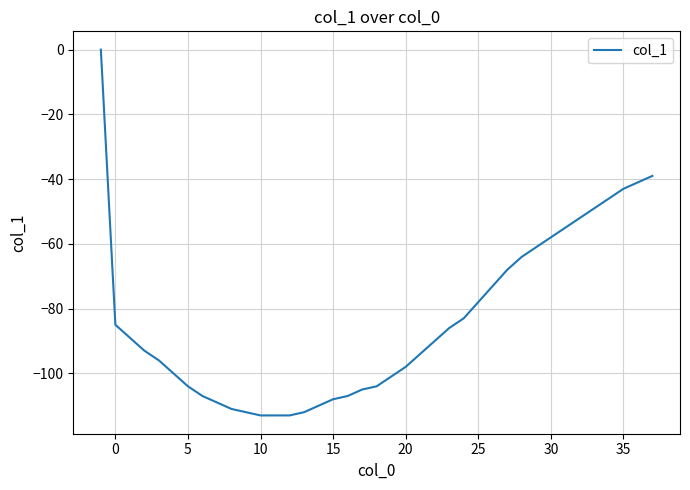

What is the difference between the maximum and minimum values?

113